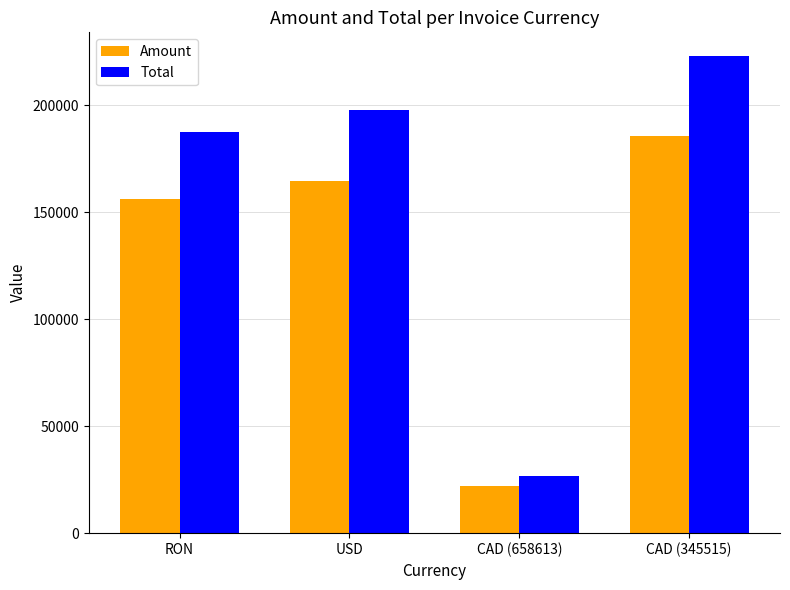

What is the lowest value of the Amount series?

22107.0